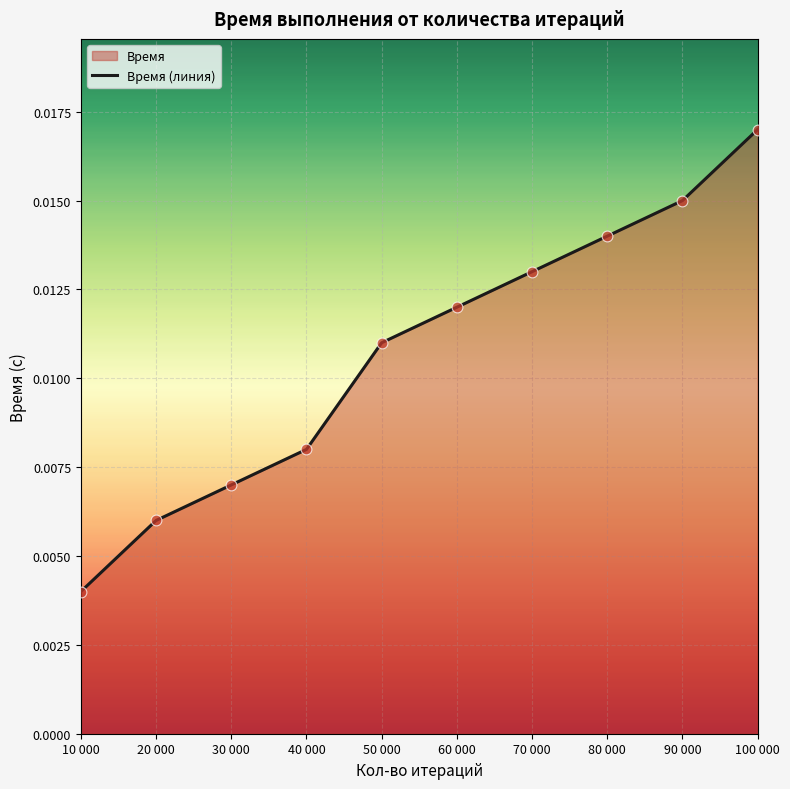

Which has a higher value, 80 000 or 40 000?

80 000